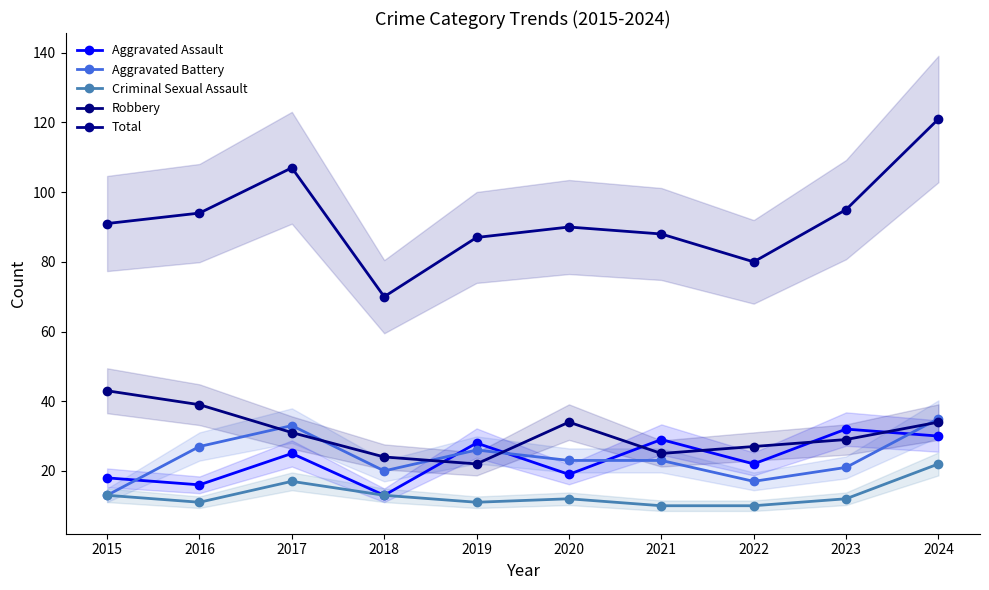

True or false: Total has more than 2 points higher than both neighbors.

False